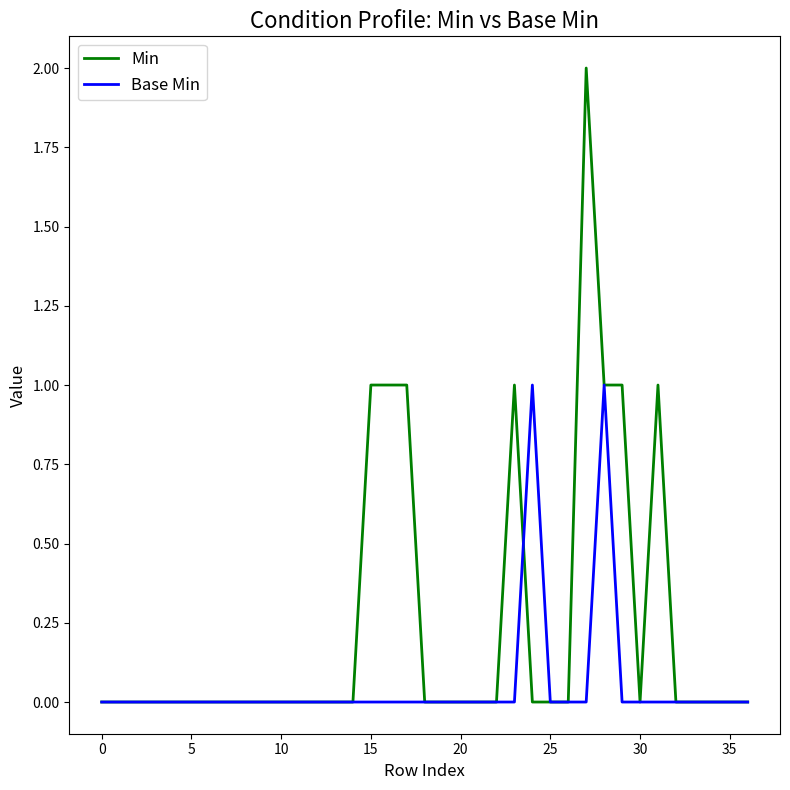

Which series has the largest total across all categories?

Min